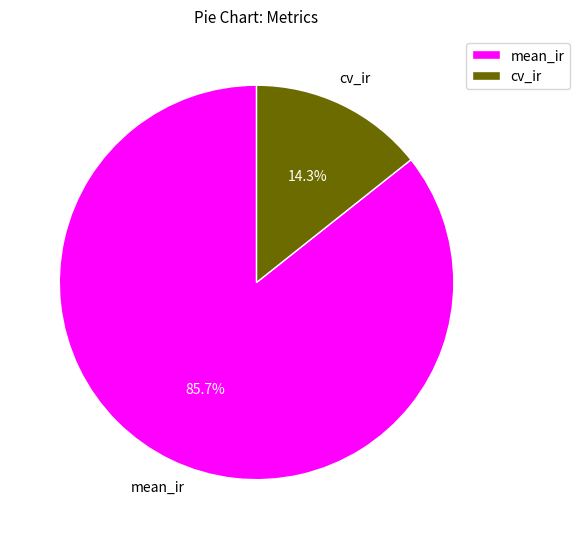

How many slices are in this pie chart?

2